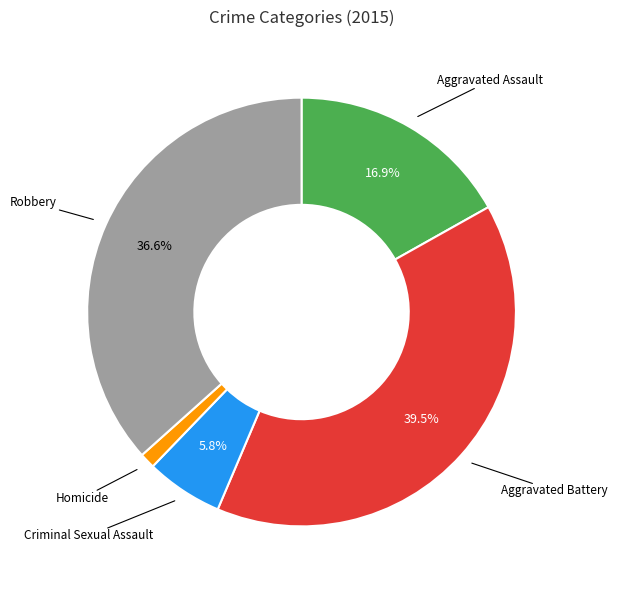

To the nearest percent, what is the average slice percentage?

20%